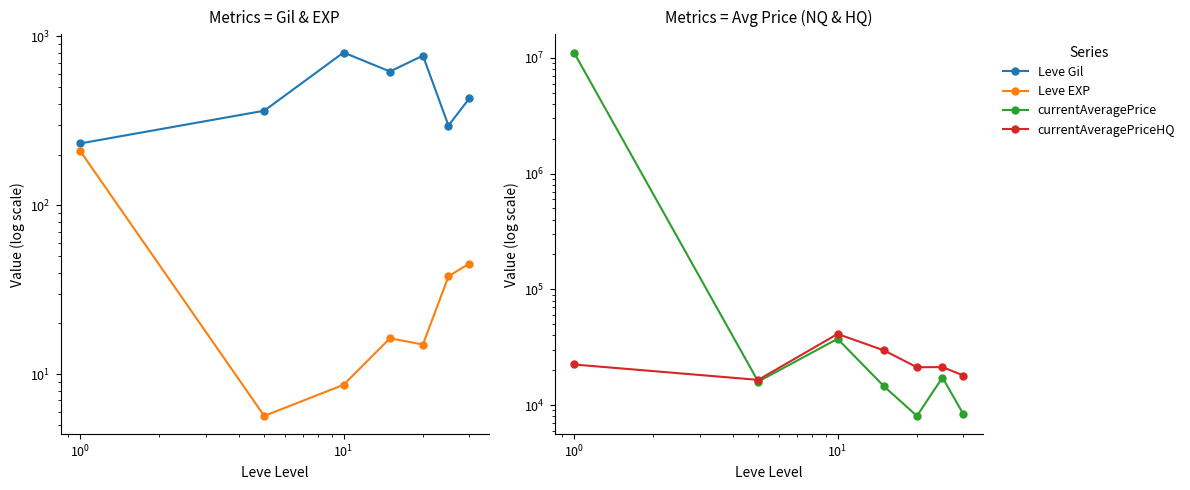

At how many categories does at least one series exceed 2889167?

1